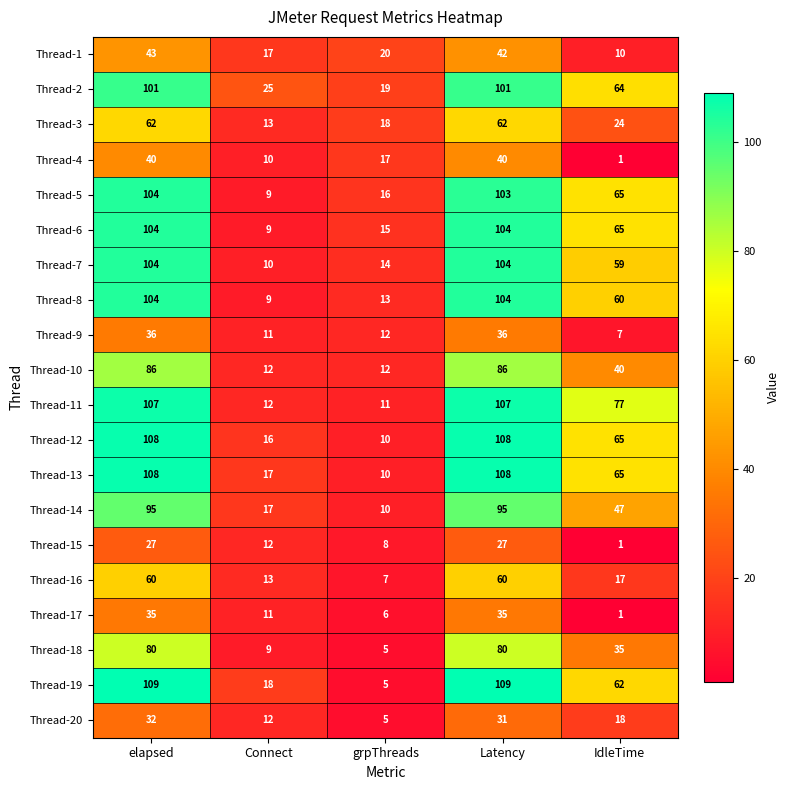

At which category is the sum across all series the highest?

elapsed